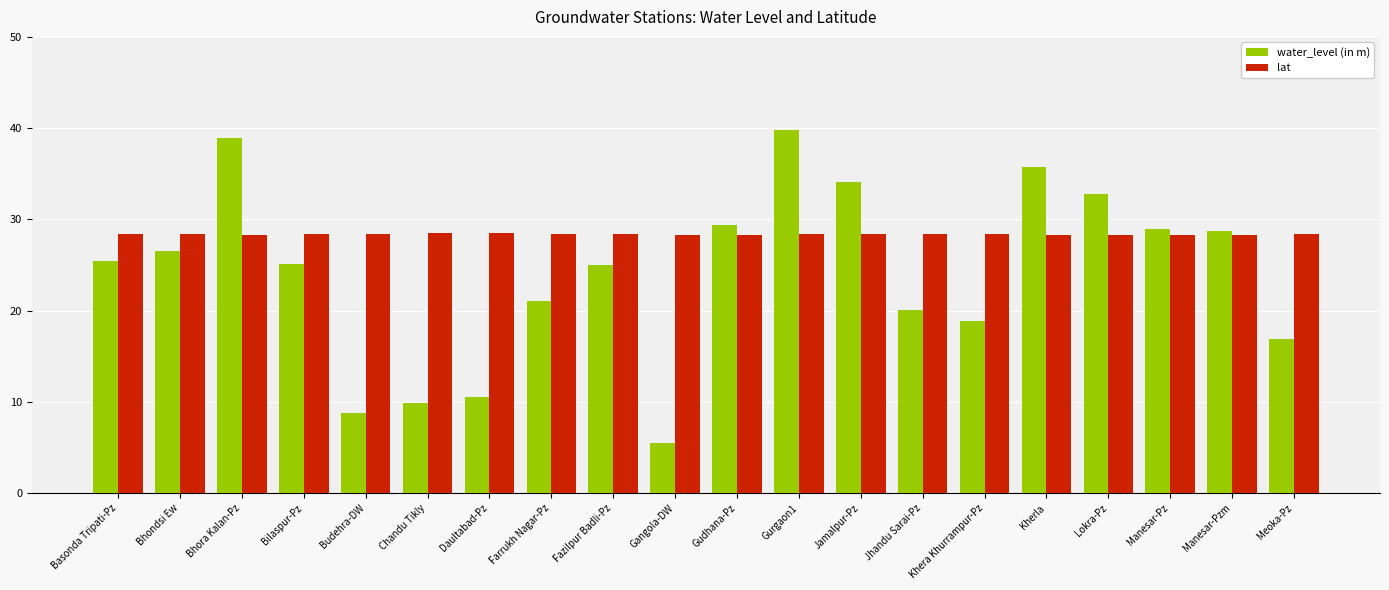

Rank the series by their maximum value, from highest to lowest.

water_level (in m), lat